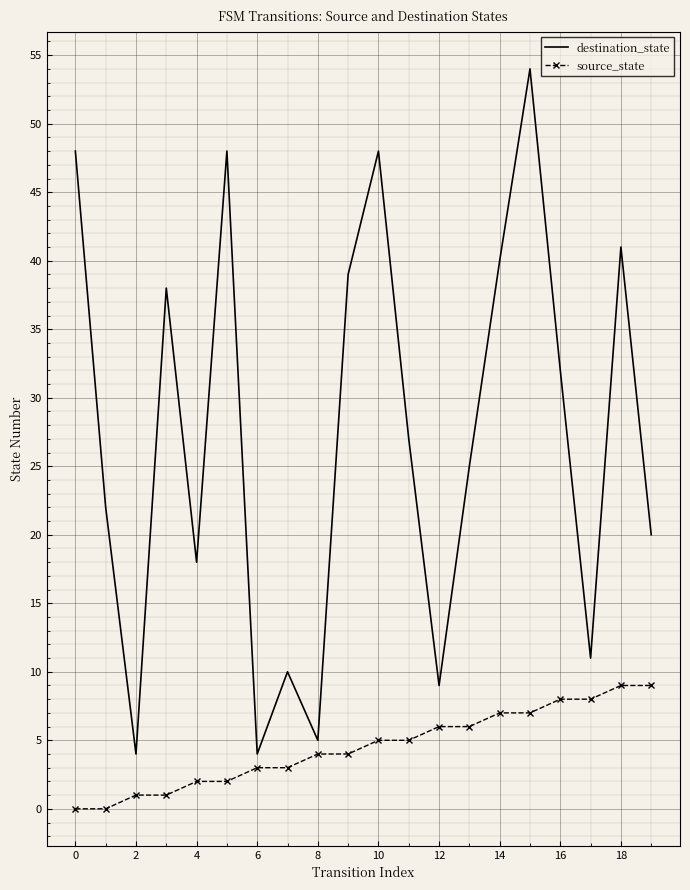

Which series has the largest range (max minus min)?

destination_state